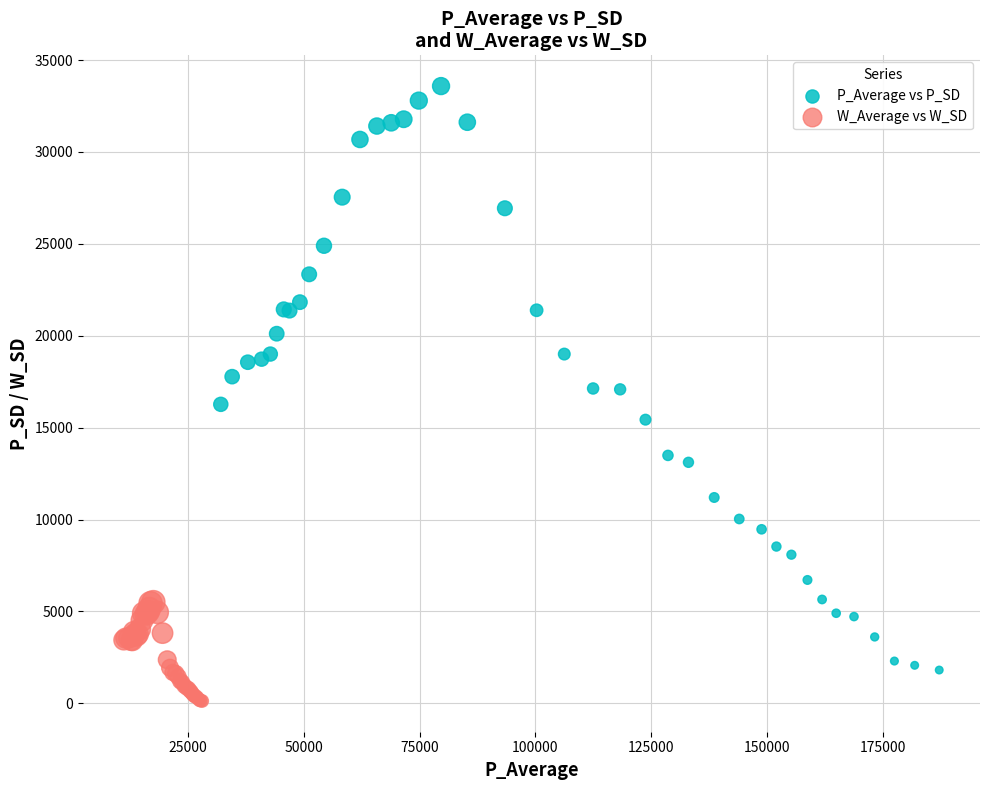

Which series has the largest Y range (max minus min)?

P_Average vs P_SD